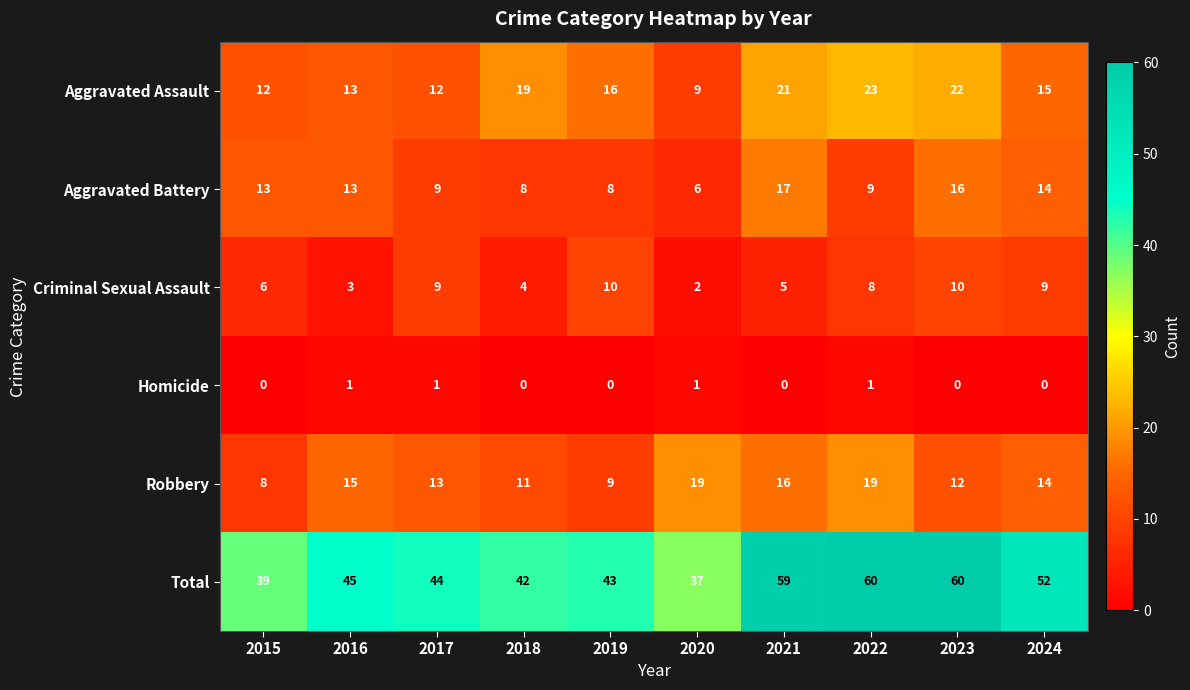

What is the sum of all Aggravated Assault values?

162